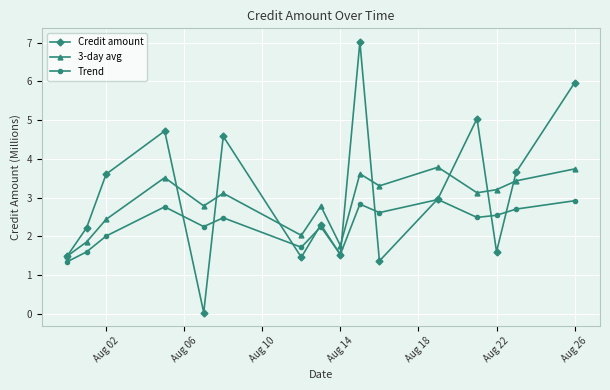

What is the minimum value for Trend?

1.3